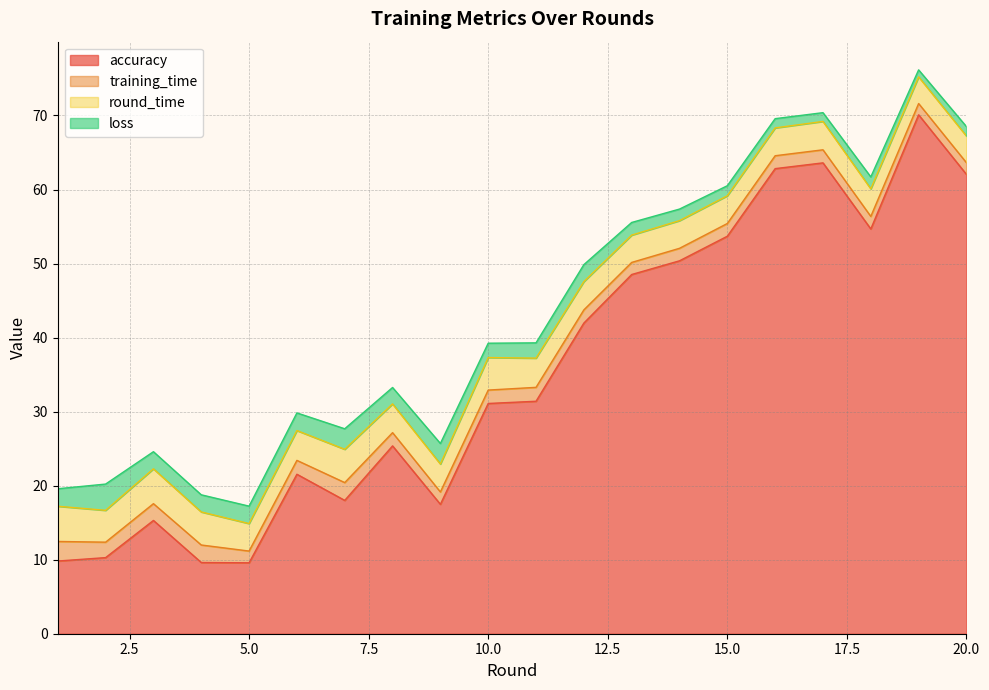

True or false: loss and accuracy intersect in this chart.

False